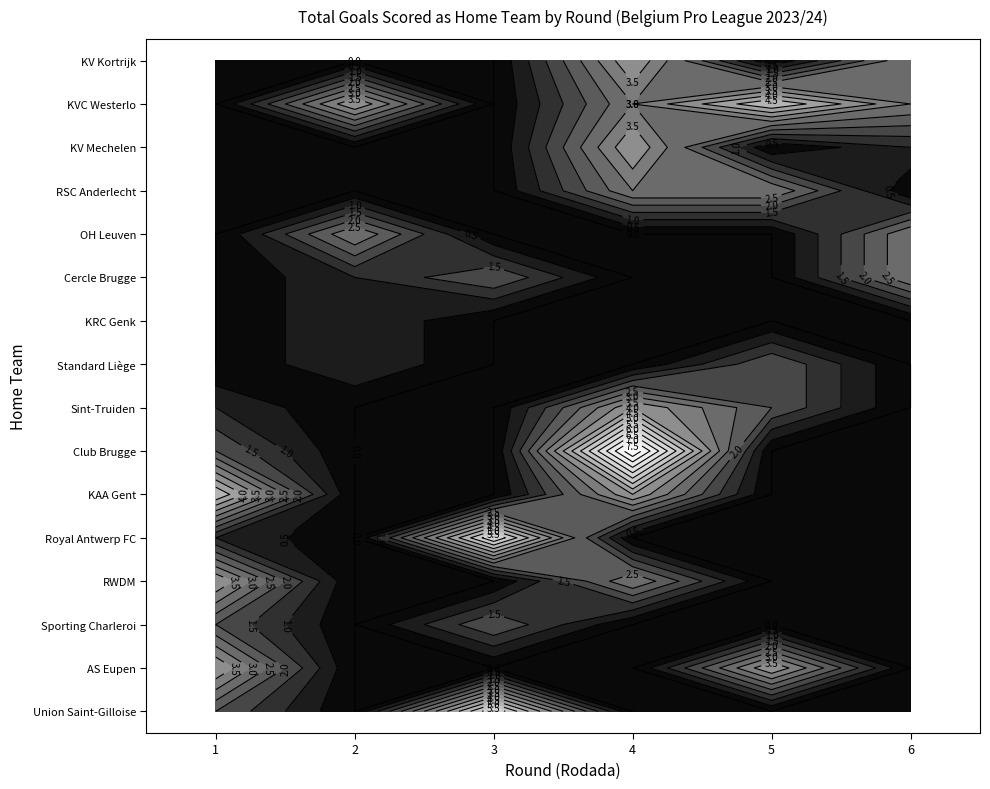

At which category is the sum across all series the highest?

2